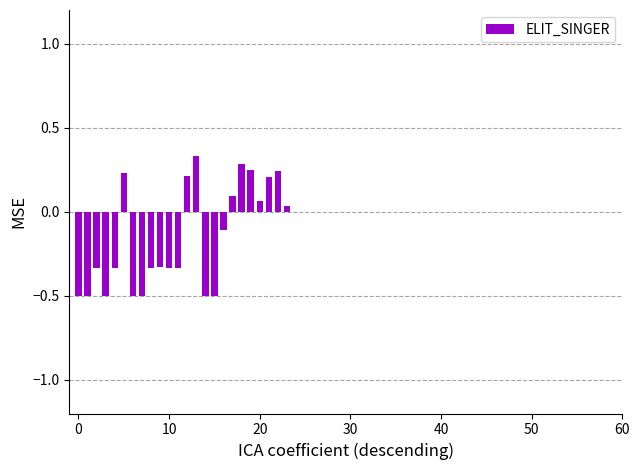

What is the minimum value shown in the chart?

-0.5